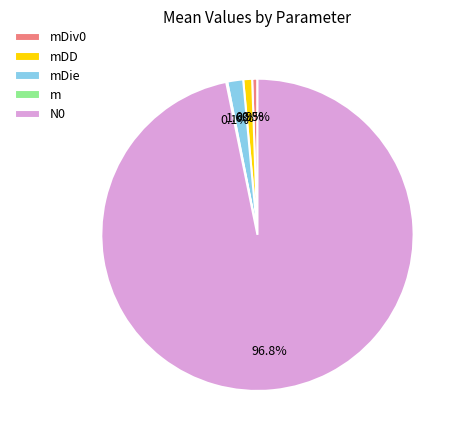

To the nearest percent, what is the average slice percentage?

20%